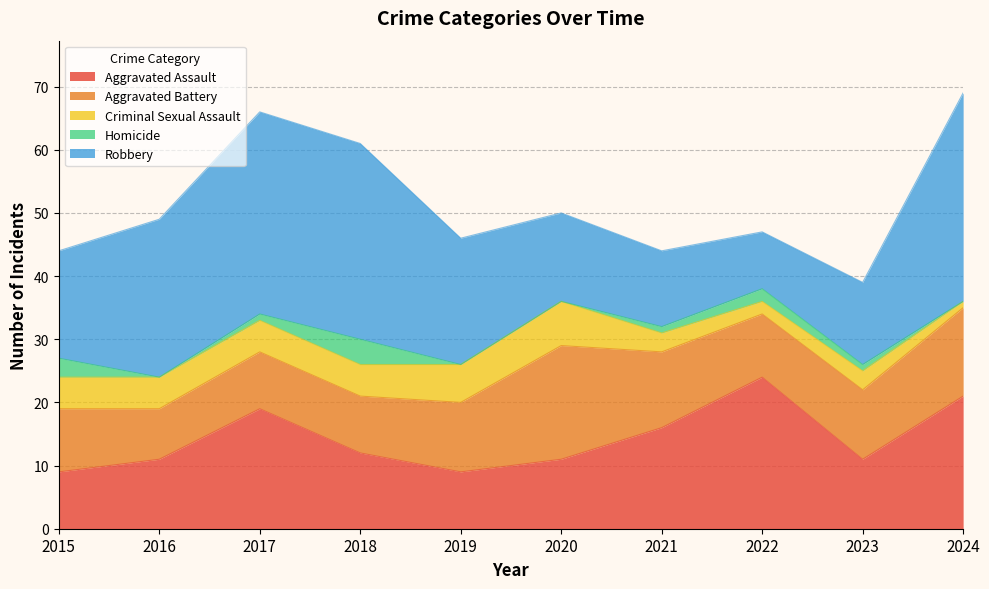

At which label is Homicide closest to 2?

2022